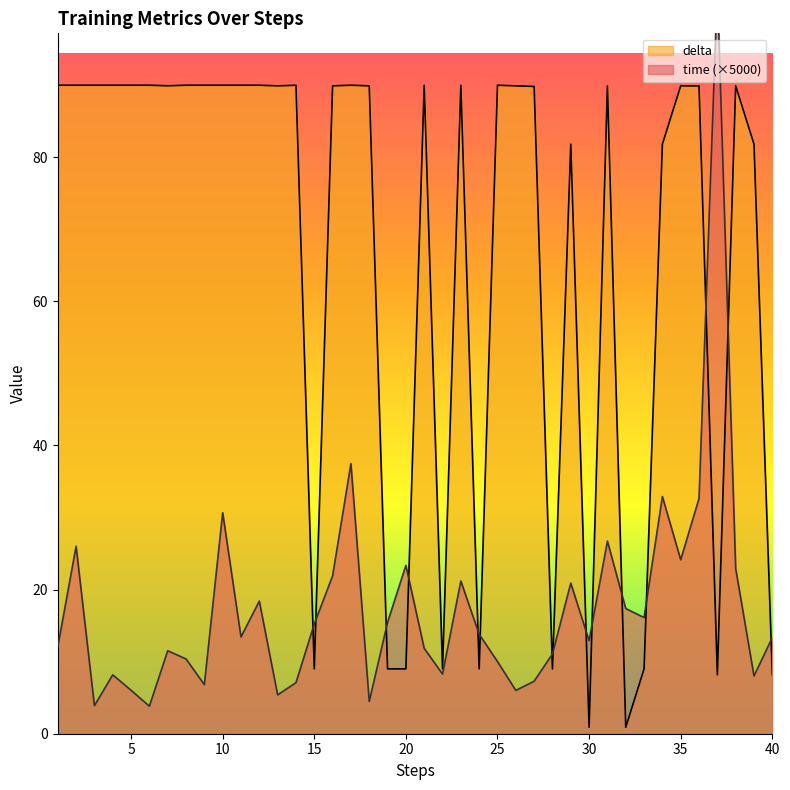

What is the average value of the delta series?

66.6